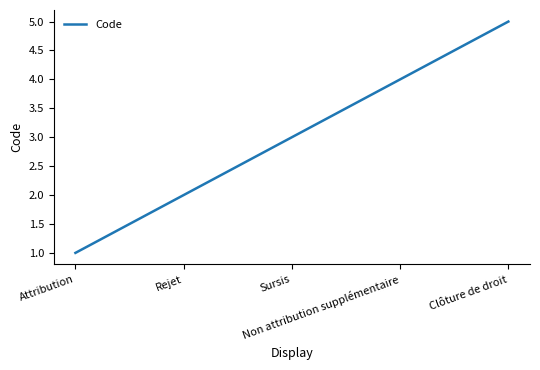

The value at Sursis is 3. True or false?

True